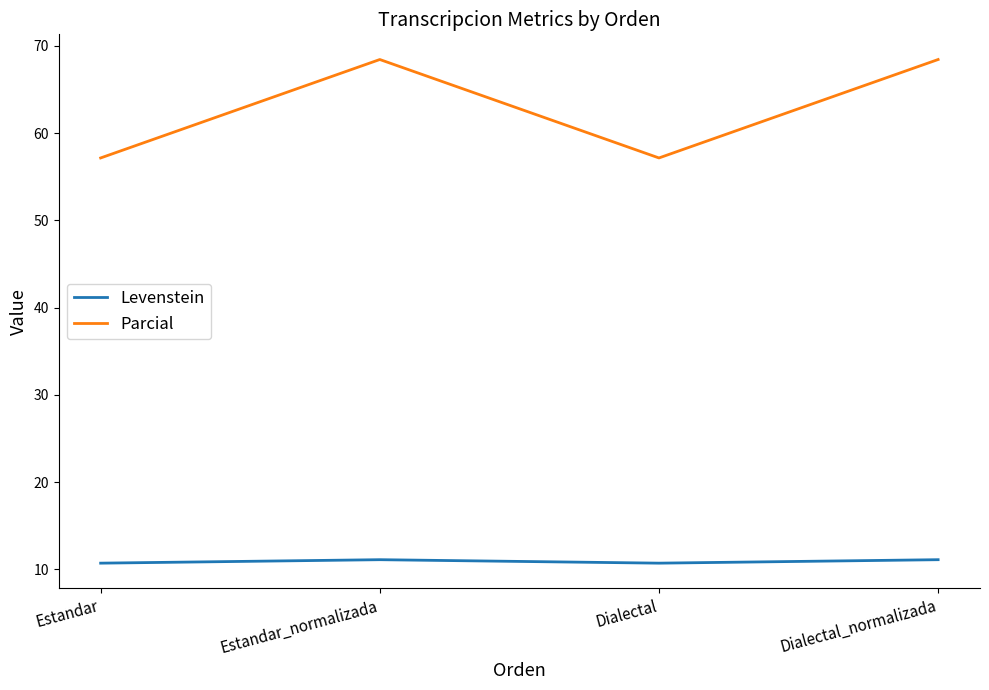

List the series in order of their overall mean, lowest first.

Levenstein, Parcial